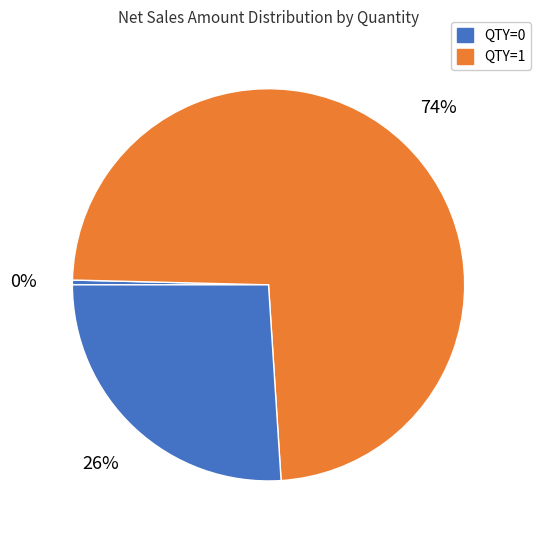

How many slices are in this pie chart?

3